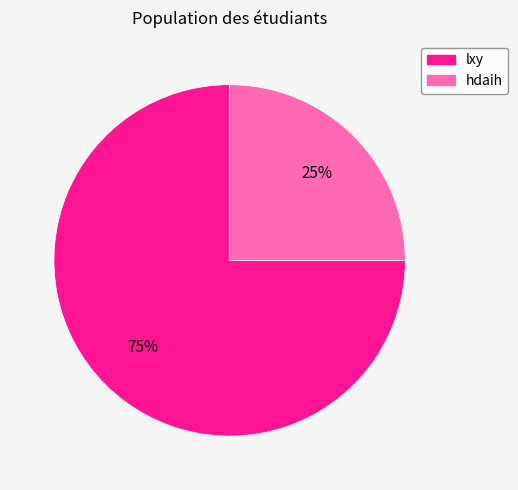

To the nearest percent, what is the average slice percentage?

50%